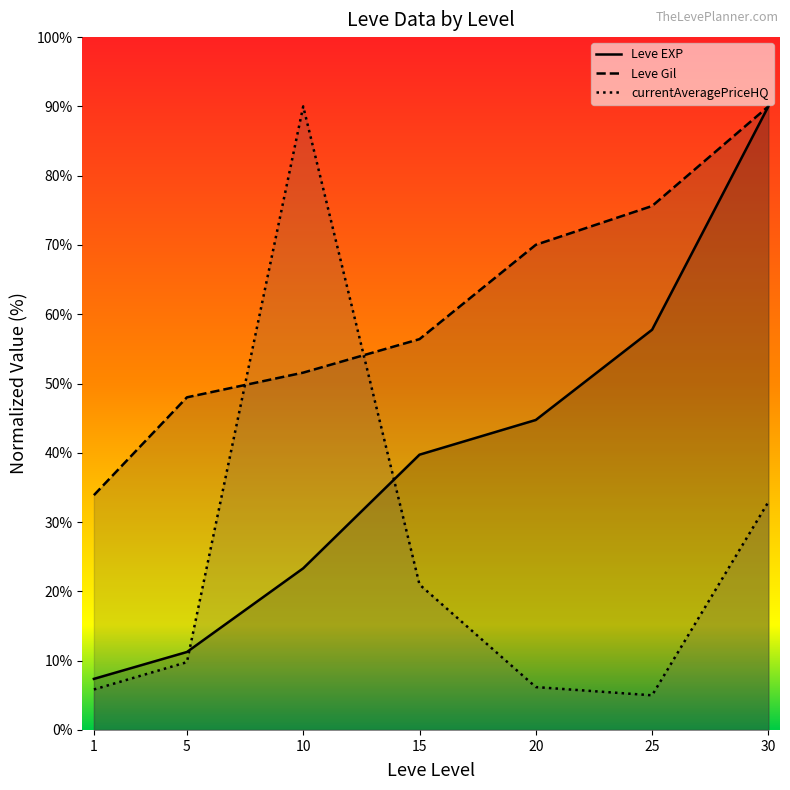

What is the difference between the maximum and minimum values in the Leve Gil series?

56.1